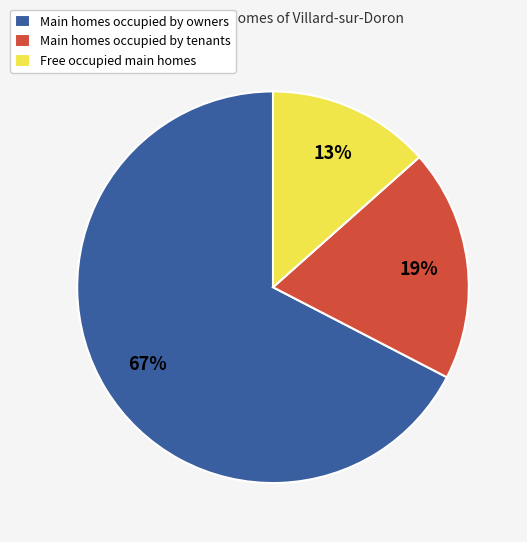

To the nearest percent, what portion does Free occupied main homes represent?

13%